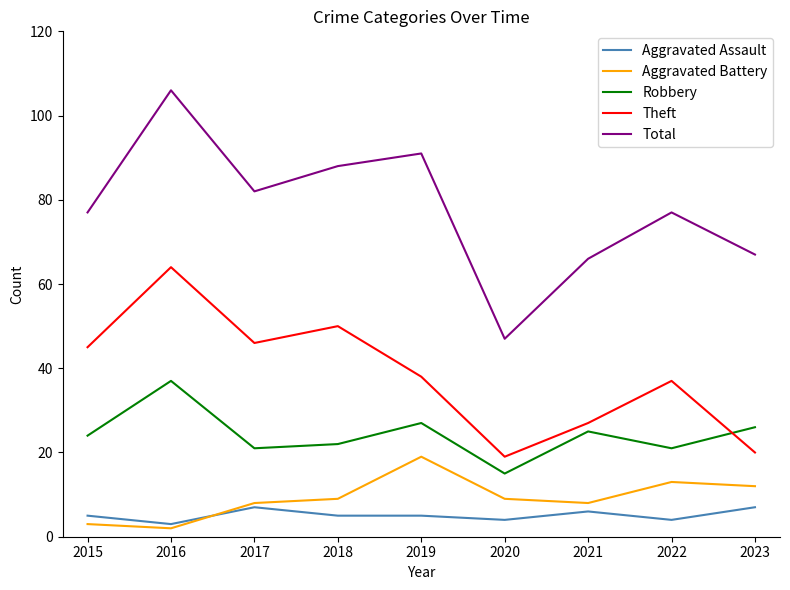

True or false: Aggravated Assault and Total intersect in this chart.

False